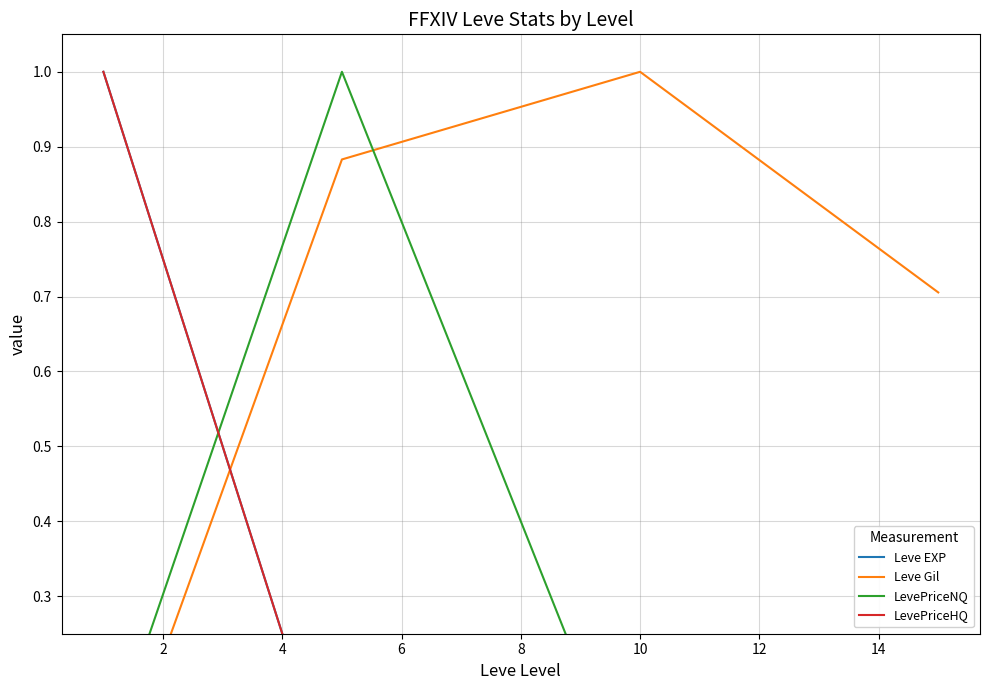

Does the chart have visible grid lines?

Yes